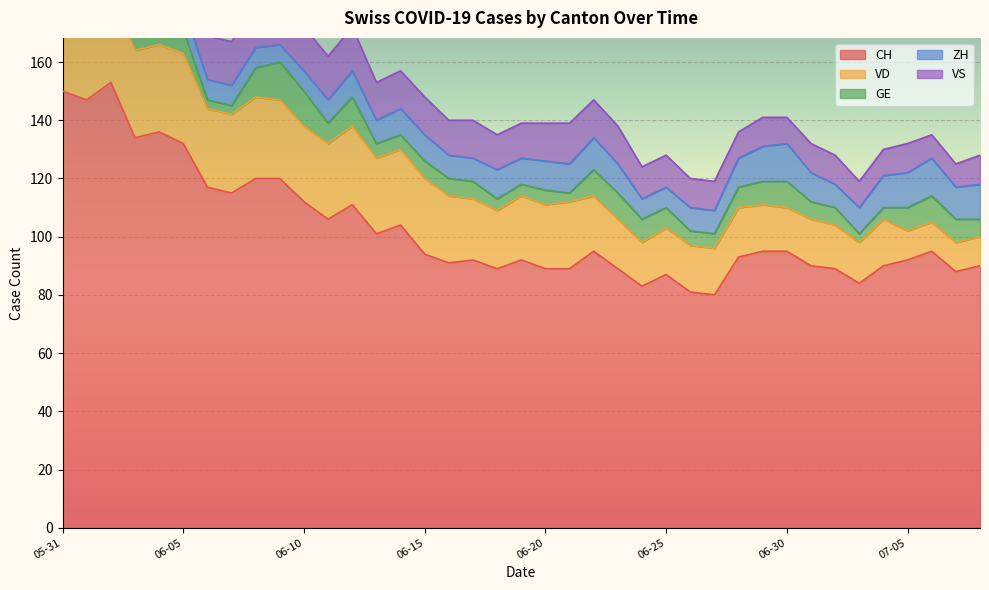

True or false: ZH and VD cross at least once.

True